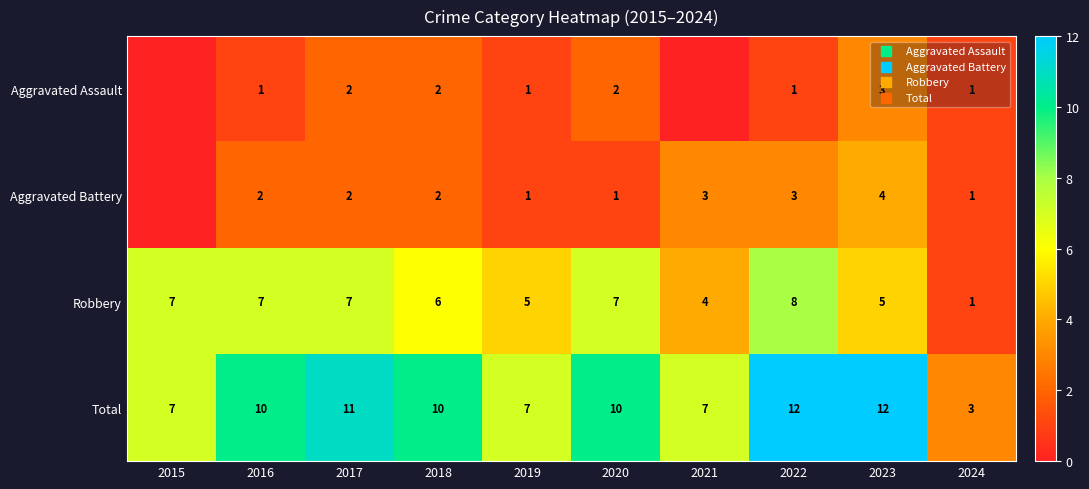

What is the maximum value for Total?

12